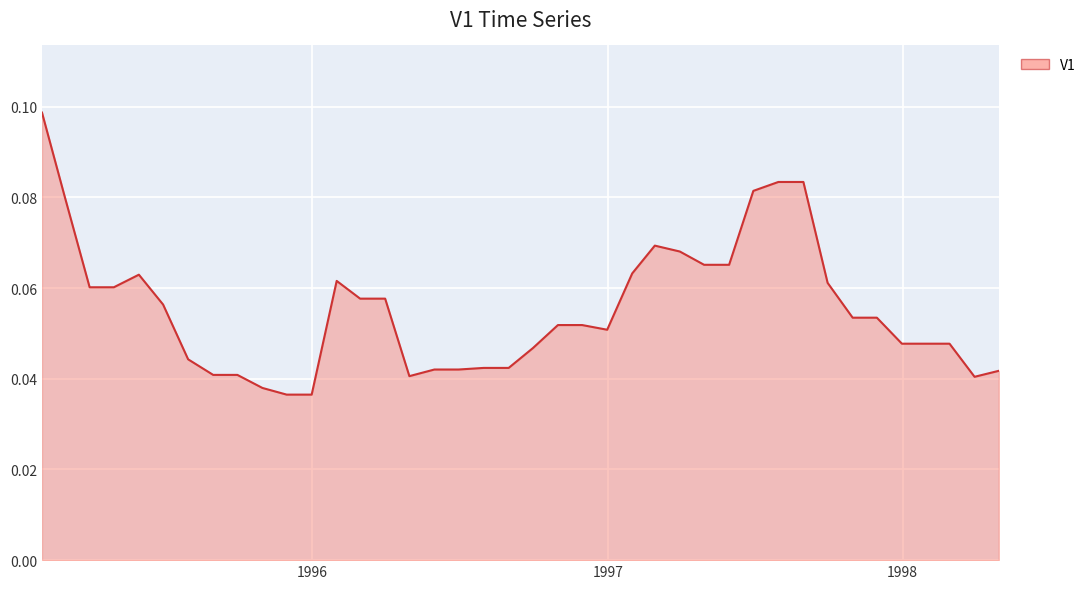

Reading left to right, transcribe all the data shown in this chart.

1995-01-31=0.1	1995-02-28=0.1	1995-03-31=0.1	1995-04-30=0.1	1995-05-31=0.1	1995-06-30=0.1	1995-07-31=0.0	1995-08-31=0.0	1995-09-30=0.0	1995-10-31=0.0	1995-11-30=0.0	1995-12-31=0.0	1996-01-31=0.1	1996-02-29=0.1	1996-03-31=0.1	1996-04-30=0.0	1996-05-31=0.0	1996-06-30=0.0	1996-07-31=0.0	1996-08-31=0.0	1996-09-30=0.0	1996-10-31=0.1	1996-11-30=0.1	1996-12-31=0.1	1997-01-31=0.1	1997-02-28=0.1	1997-03-31=0.1	1997-04-30=0.1	1997-05-31=0.1	1997-06-30=0.1	1997-07-31=0.1	1997-08-31=0.1	1997-09-30=0.1	1997-10-31=0.1	1997-11-30=0.1	1997-12-31=0.0	1998-01-31=0.0	1998-02-28=0.0	1998-03-31=0.0	1998-04-30=0.0